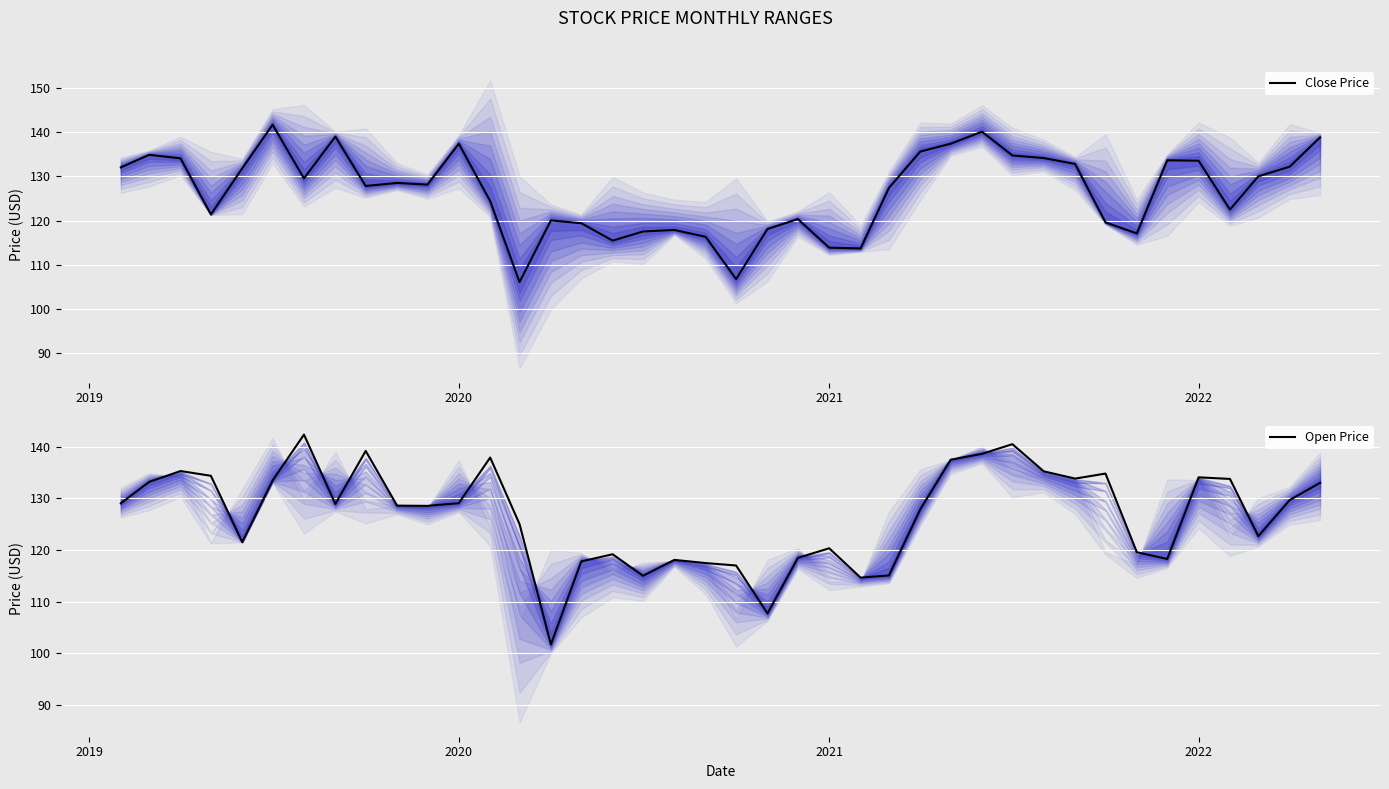

Which series ends up on top after the final intersection of Open Price and Close Price?

Close Price